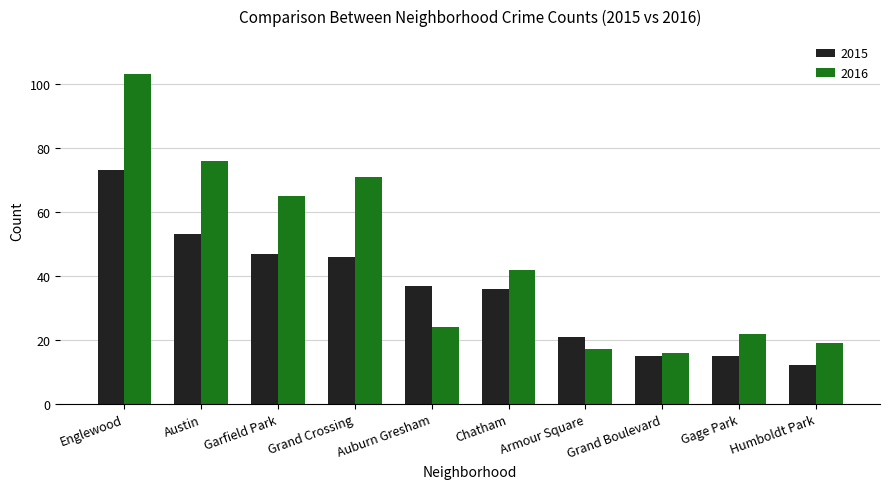

List the series in order of their peak value, lowest first.

2015, 2016